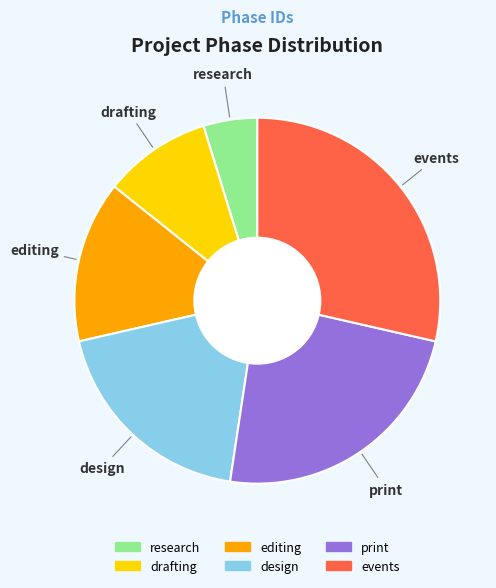

Count the number of slices in the pie.

6